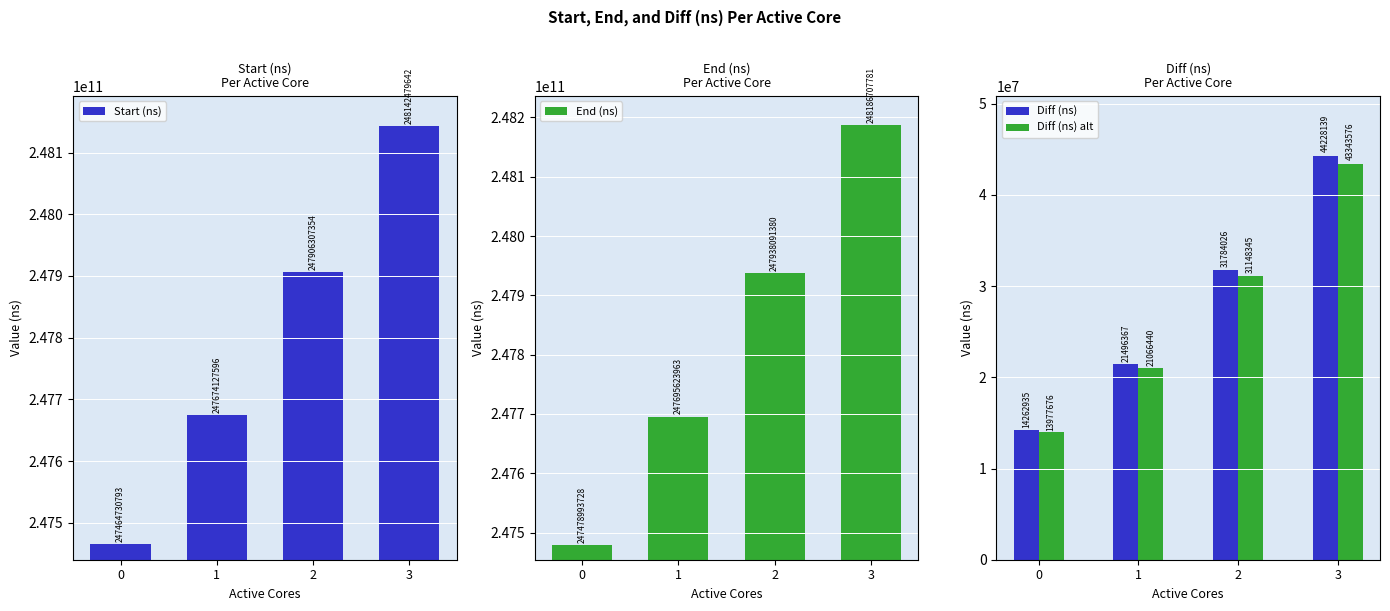

Is the value of End (ns) at 0 greater than the value of Start (ns) at 1?

No